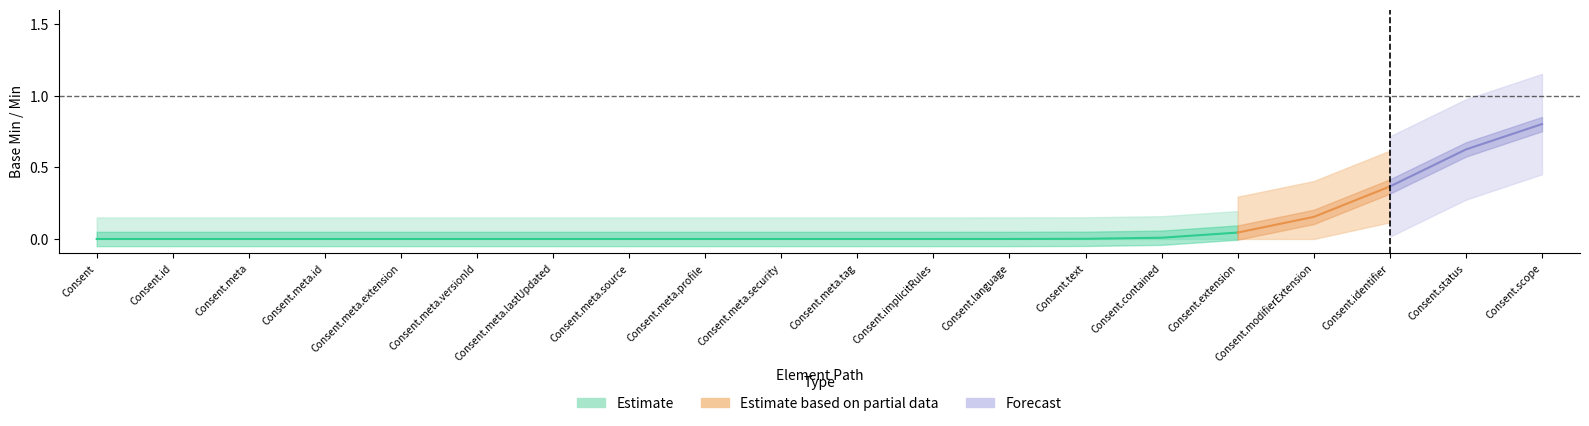

True or false: Estimate and Estimate based on partial data intersect in this chart.

False